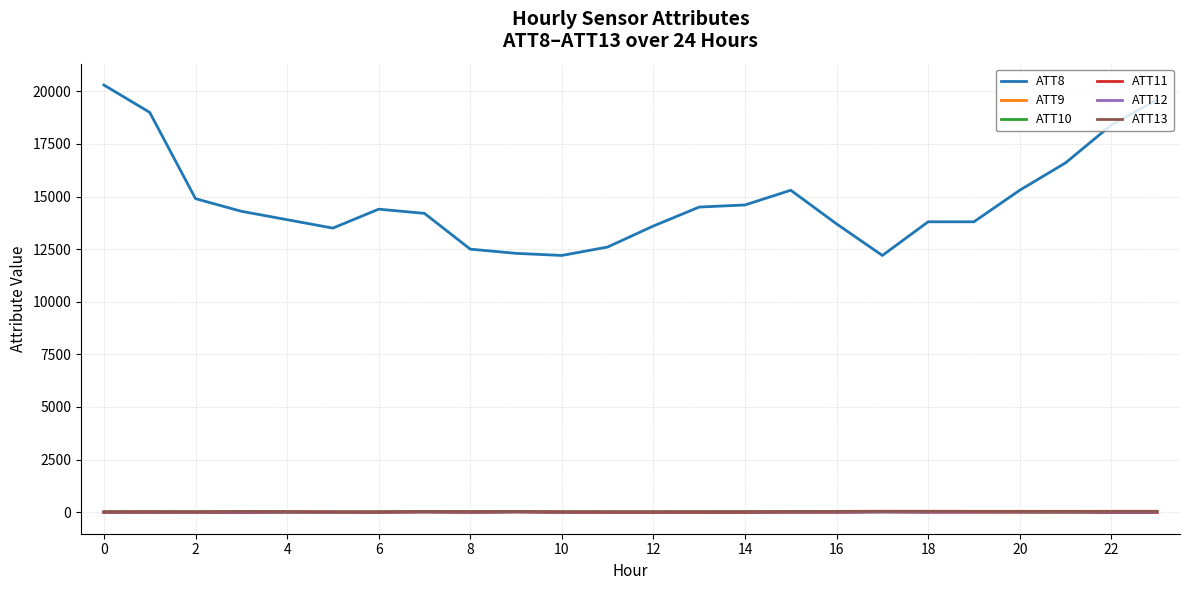

What is the maximum value shown in the chart?

20300.0